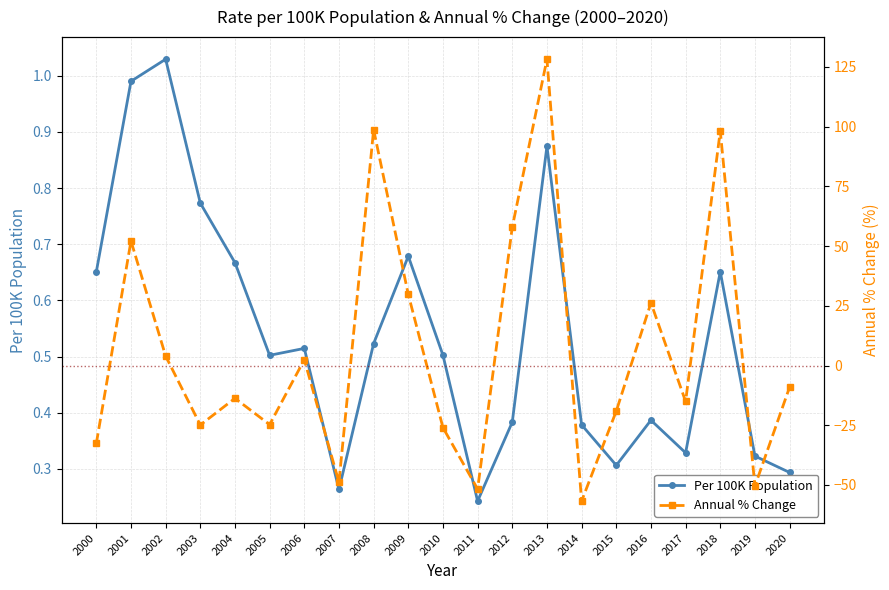

What is the average value of the Annual % Change series?

5.9